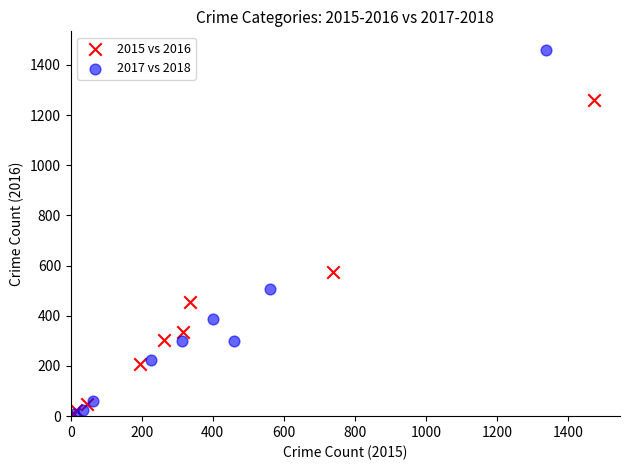

Which series has the widest spread of Y values?

2017 vs 2018